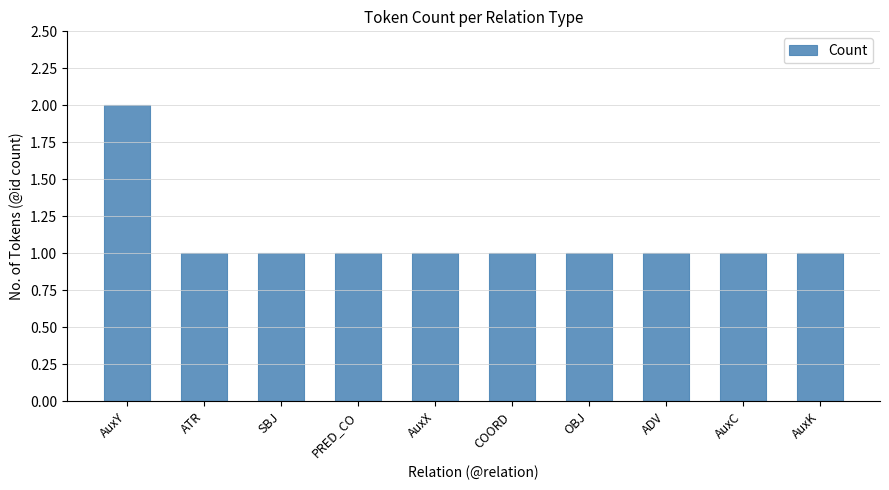

What position from the left is ADV?

8